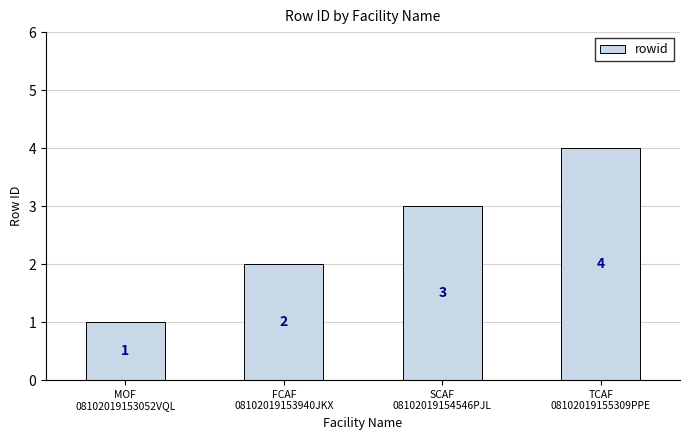

List the labels in order of value, smallest first.

MOF
08102019153052VQL, FCAF
08102019153940JKX, SCAF
08102019154546PJL, TCAF
08102019155309PPE